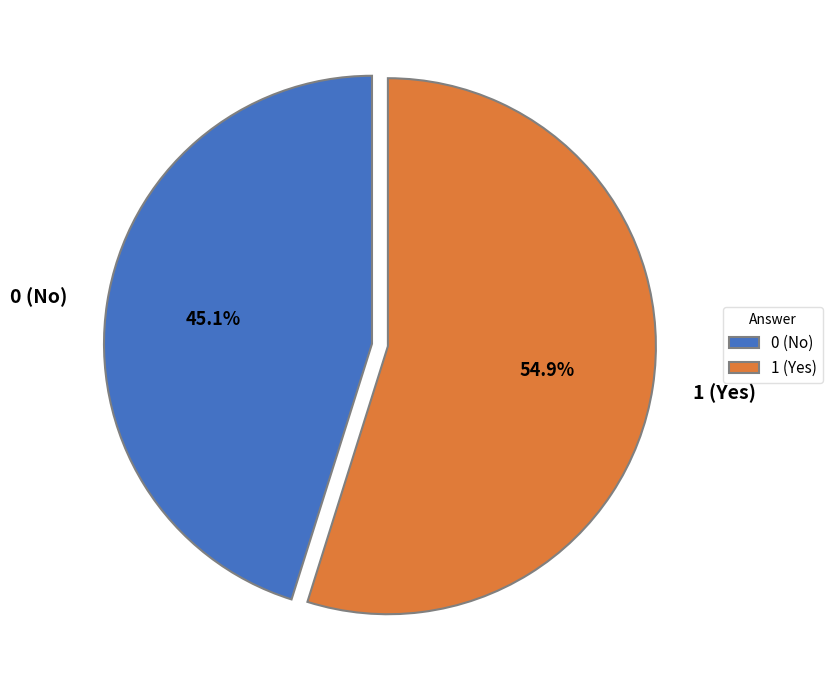

What is the smallest slice in the pie chart?

0 (No)